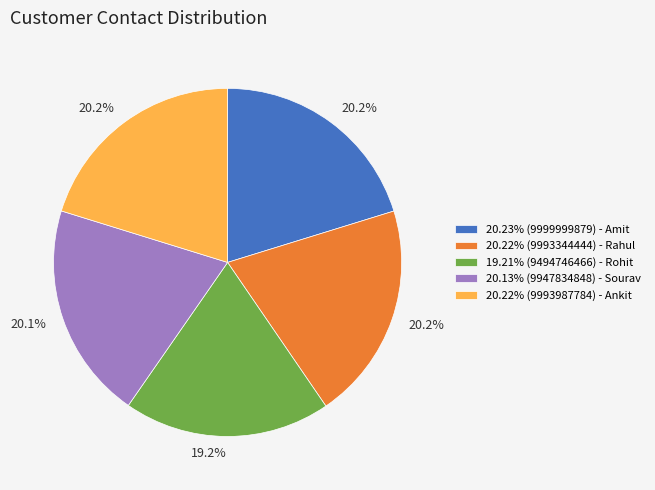

Does 20.13% (9947834848) - Sourav account for over 50% of the chart?

No